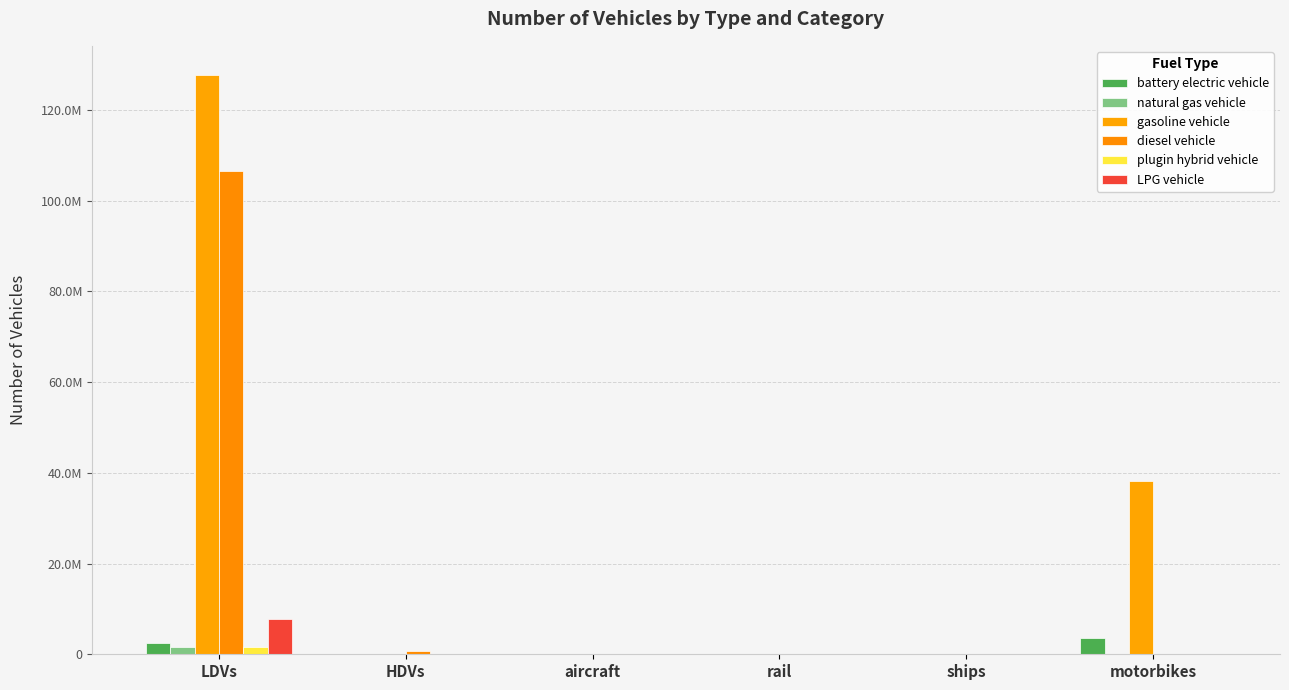

At which category is the sum across all series the highest?

LDVs